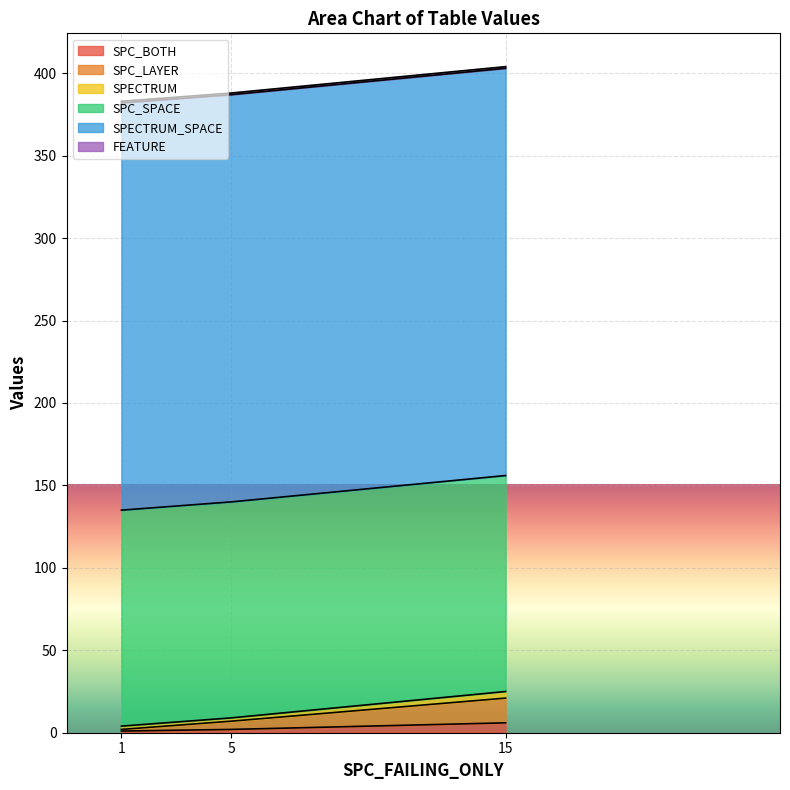

What is the value of the SPECTRUM point at the 2nd from the left?

2